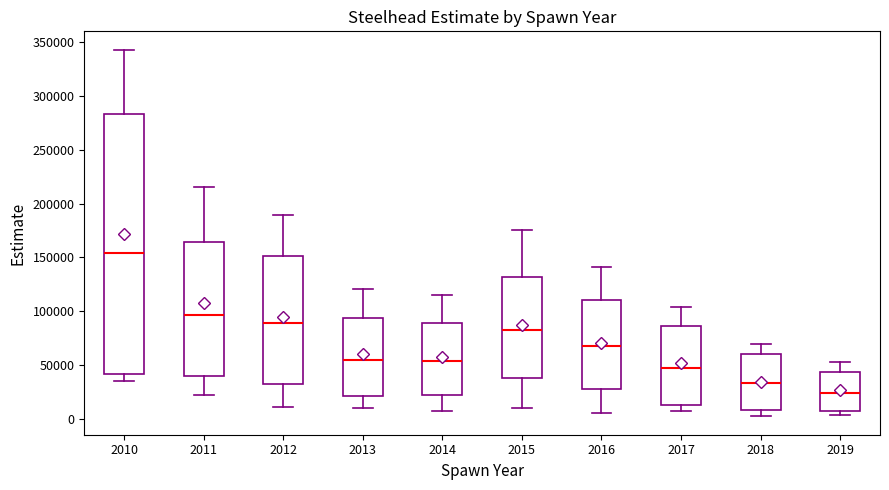

Reading left to right, read every box against the y-axis: the position of its median line, the range the box covers, and the ends of its whiskers. The values are not printed on the chart, so give them approximately, as read against the axis.

2010: median 155000, box 40000 to 285000, whiskers 35000 to 345000
2011: median 95000, box 40000 to 165000, whiskers 25000 to 215000
2012: median 90000, box 35000 to 150000, whiskers 10000 to 190000
2013: median 55000, box 20000 to 95000, whiskers 10000 to 120000
2014: median 55000, box 25000 to 90000, whiskers 10000 to 115000
2015: median 85000, box 40000 to 130000, whiskers 10000 to 175000
2016: median 70000, box 30000 to 110000, whiskers 5000 to 140000
2017: median 50000, box 15000 to 85000, whiskers 10000 to 105000
2018: median 35000, box 10000 to 60000, whiskers 5000 to 70000
2019: median 25000, box 5000 to 45000, whiskers 5000 (just below the box's lower edge) to 55000